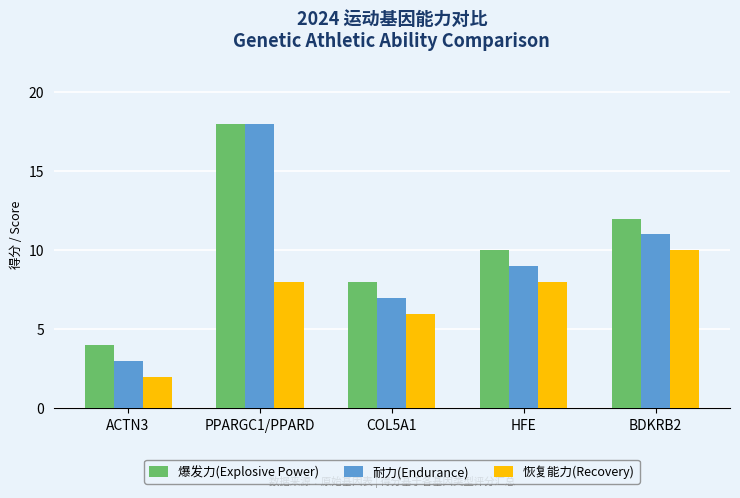

Reading left to right, extract all data points from this chart.

爆发力(Explosive Power): ACTN3=4	PPARGC1/PPARD=18	COL5A1=8	HFE=10	BDKRB2=12
耐力(Endurance): ACTN3=3	PPARGC1/PPARD=18	COL5A1=7	HFE=9	BDKRB2=11
恢复能力(Recovery): ACTN3=2	PPARGC1/PPARD=8	COL5A1=6	HFE=8	BDKRB2=10